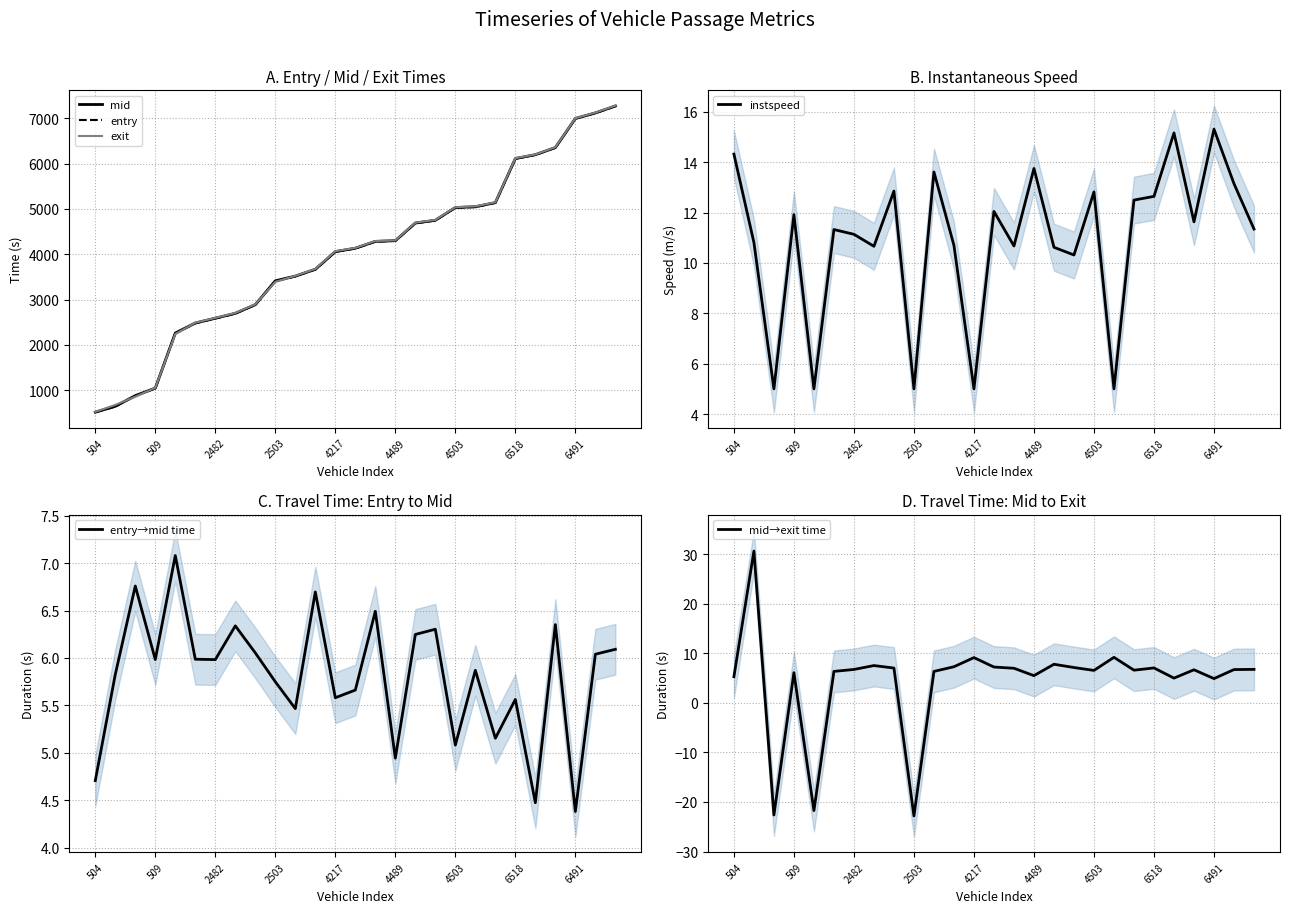

How many values in the exit series are below 4141?

13